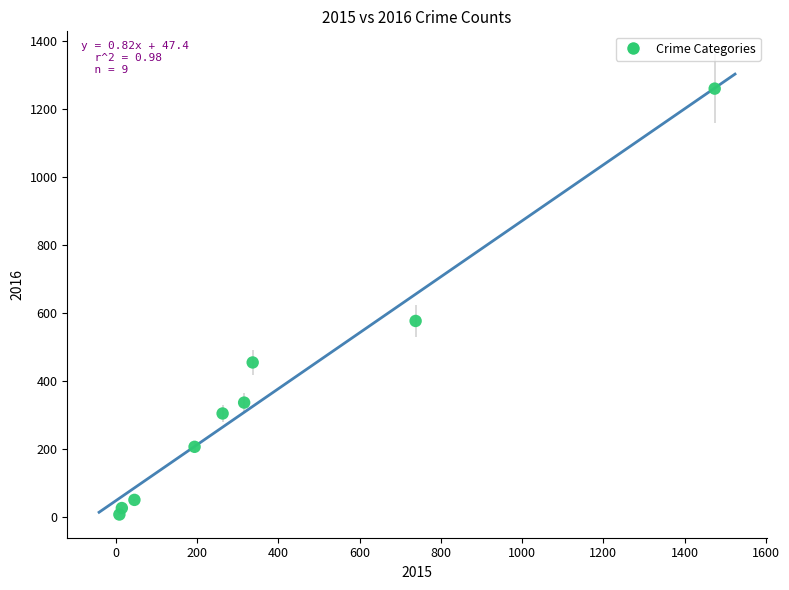

What Y value in the scatter plot is closest to 633?

576